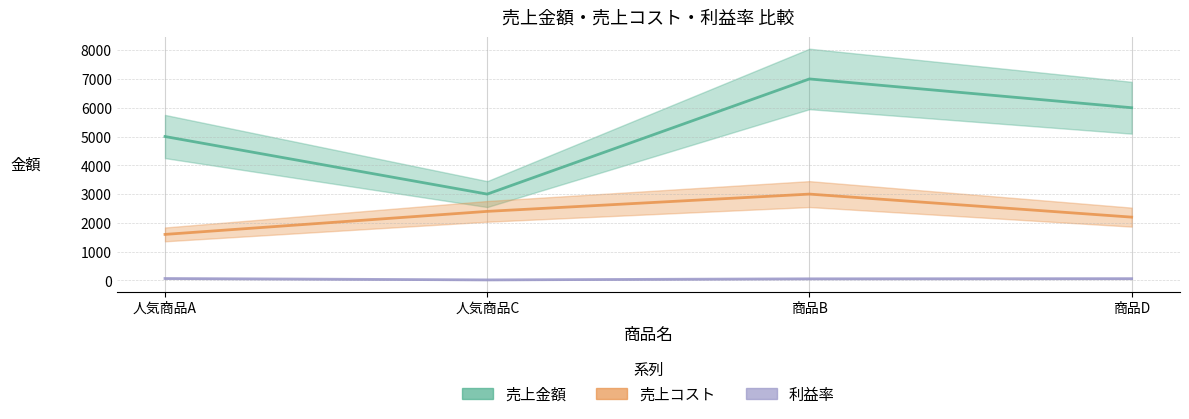

How many interior local peaks does the 売上金額 series have?

1